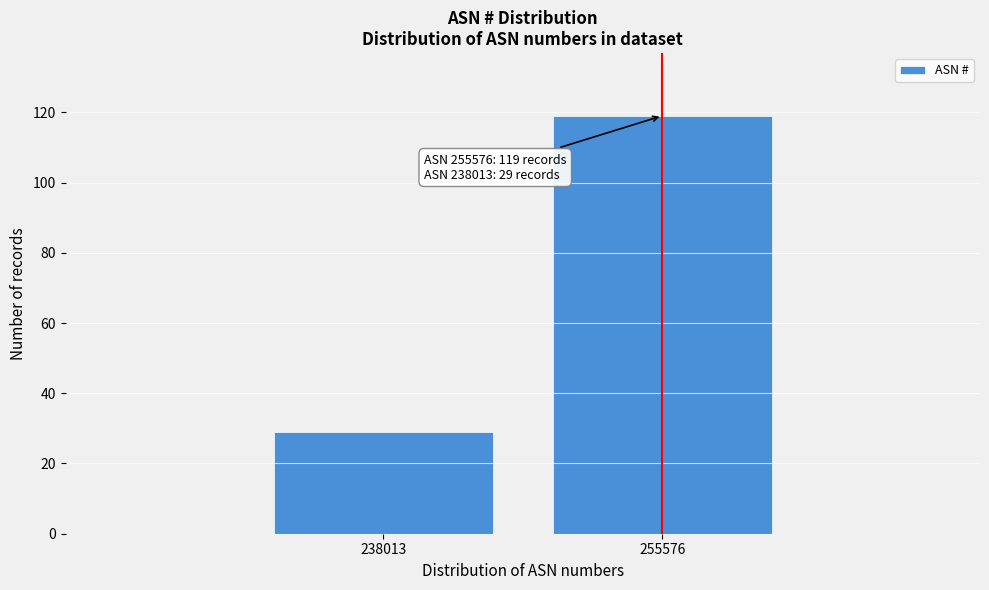

Reading right to left, extract all data points from this chart.

255576=119	238013=29